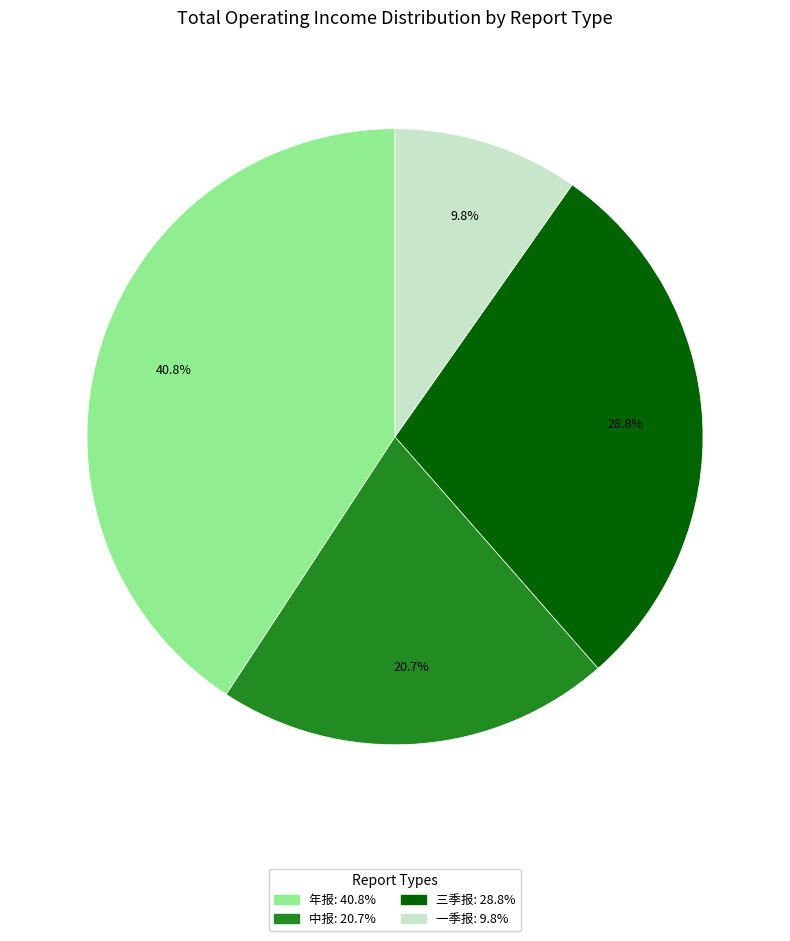

Count the number of slices in the pie.

4